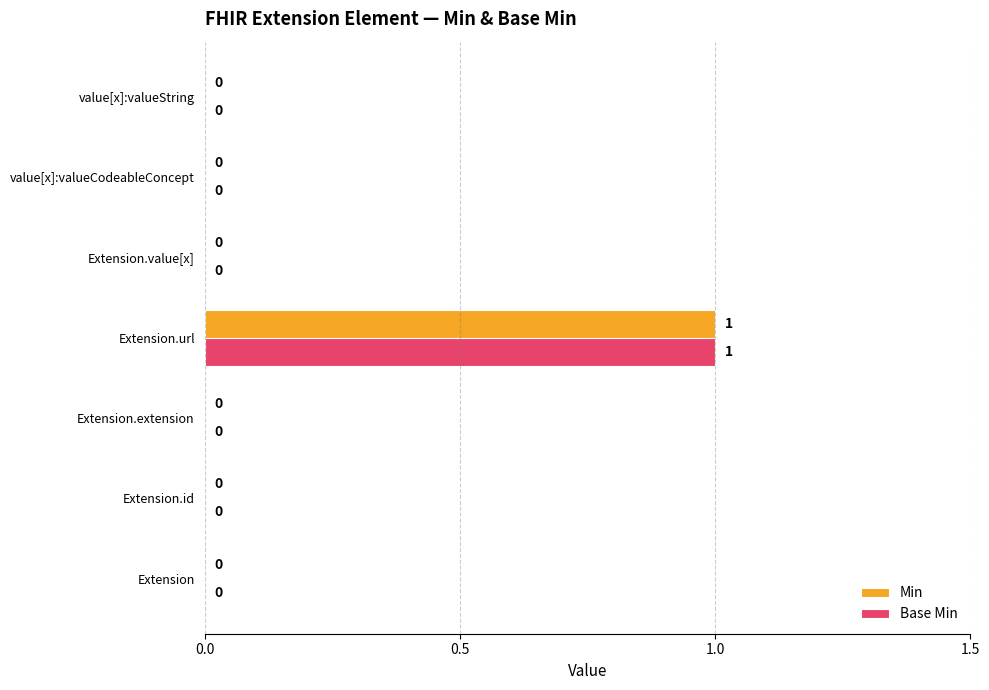

At which category is the sum across all series the highest?

Extension.url